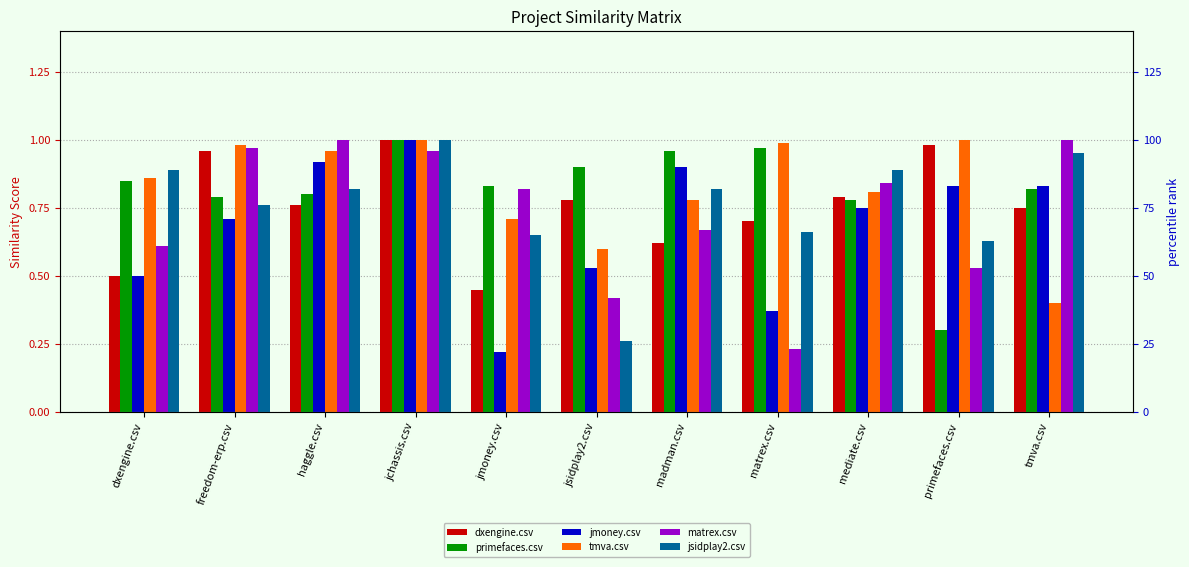

Which category has the highest value in the matrex.csv series?

haggle.csv